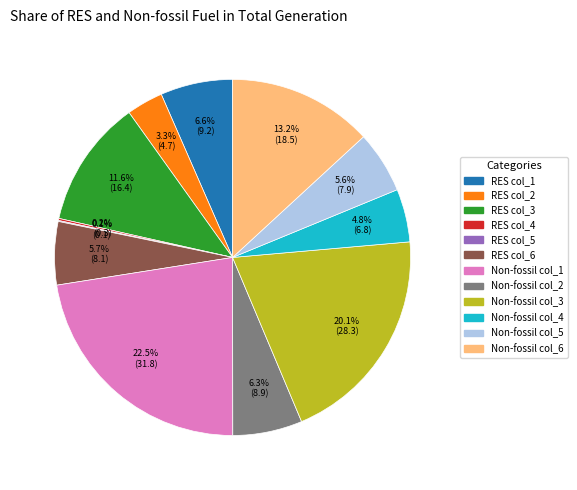

Is it true that Non-fossil col_4 is 5% of the pie?

True